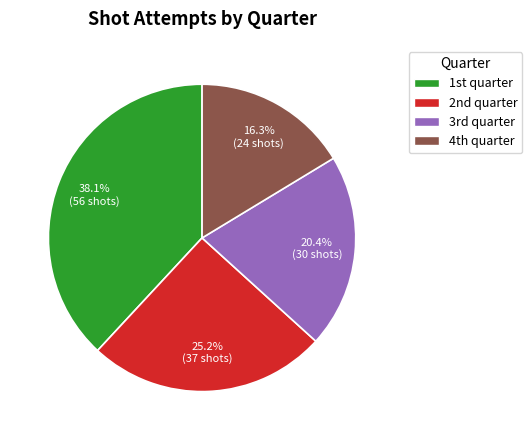

Which slice is the smallest?

4th quarter